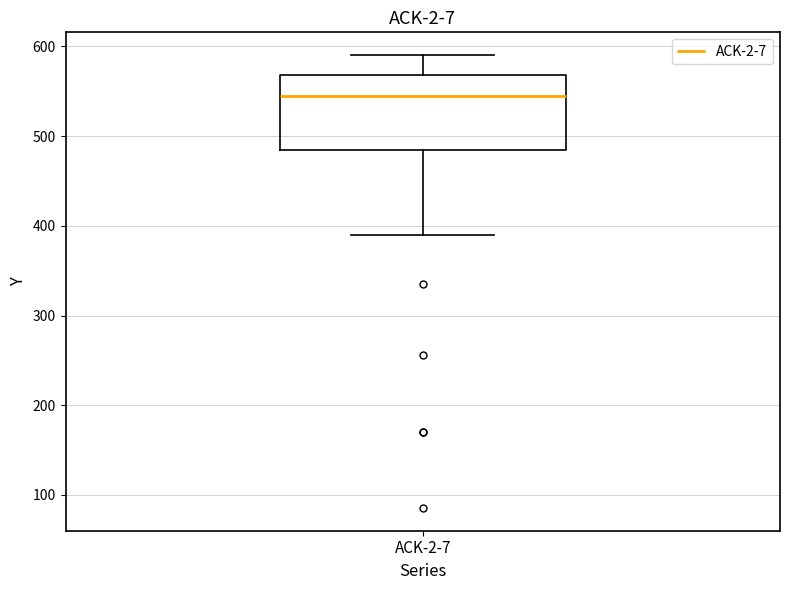

Where is the upper edge of the box for ACK-2-7 on the y-axis? The values are not printed on the chart, so give them approximately, as read against the axis.

570